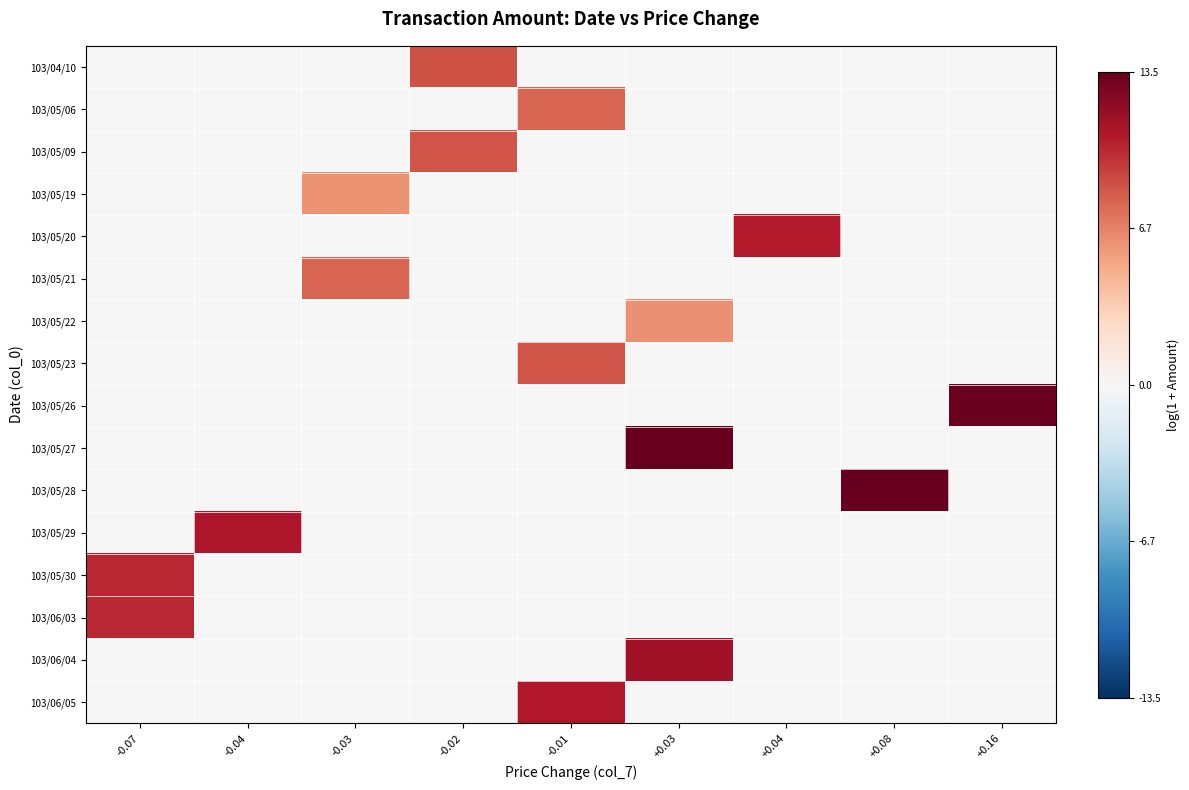

Reading left to right, what are all the values shown in this chart?

103/04/10: -0.07=0.0	-0.04=0.0	-0.03=0.0	-0.02=8.5	-0.01=0.0	+0.03=0.0	+0.04=0.0	+0.08=0.0	+0.16=0.0
103/05/06: -0.07=0.0	-0.04=0.0	-0.03=0.0	-0.02=0.0	-0.01=7.9	+0.03=0.0	+0.04=0.0	+0.08=0.0	+0.16=0.0
103/05/09: -0.07=0.0	-0.04=0.0	-0.03=0.0	-0.02=8.5	-0.01=0.0	+0.03=0.0	+0.04=0.0	+0.08=0.0	+0.16=0.0
103/05/19: -0.07=0.0	-0.04=0.0	-0.03=6.1	-0.02=0.0	-0.01=0.0	+0.03=0.0	+0.04=0.0	+0.08=0.0	+0.16=0.0
103/05/20: -0.07=0.0	-0.04=0.0	-0.03=0.0	-0.02=0.0	-0.01=0.0	+0.03=0.0	+0.04=10.7	+0.08=0.0	+0.16=0.0
103/05/21: -0.07=0.0	-0.04=0.0	-0.03=7.9	-0.02=0.0	-0.01=0.0	+0.03=0.0	+0.04=0.0	+0.08=0.0	+0.16=0.0
103/05/22: -0.07=0.0	-0.04=0.0	-0.03=0.0	-0.02=0.0	-0.01=0.0	+0.03=6.2	+0.04=0.0	+0.08=0.0	+0.16=0.0
103/05/23: -0.07=0.0	-0.04=0.0	-0.03=0.0	-0.02=0.0	-0.01=8.4	+0.03=0.0	+0.04=0.0	+0.08=0.0	+0.16=0.0
103/05/26: -0.07=0.0	-0.04=0.0	-0.03=0.0	-0.02=0.0	-0.01=0.0	+0.03=0.0	+0.04=0.0	+0.08=0.0	+0.16=13.3
103/05/27: -0.07=0.0	-0.04=0.0	-0.03=0.0	-0.02=0.0	-0.01=0.0	+0.03=13.4	+0.04=0.0	+0.08=0.0	+0.16=0.0
103/05/28: -0.07=0.0	-0.04=0.0	-0.03=0.0	-0.02=0.0	-0.01=0.0	+0.03=0.0	+0.04=0.0	+0.08=13.5	+0.16=0.0
103/05/29: -0.07=0.0	-0.04=10.9	-0.03=0.0	-0.02=0.0	-0.01=0.0	+0.03=0.0	+0.04=0.0	+0.08=0.0	+0.16=0.0
103/05/30: -0.07=10.1	-0.04=0.0	-0.03=0.0	-0.02=0.0	-0.01=0.0	+0.03=0.0	+0.04=0.0	+0.08=0.0	+0.16=0.0
103/06/03: -0.07=10.1	-0.04=0.0	-0.03=0.0	-0.02=0.0	-0.01=0.0	+0.03=0.0	+0.04=0.0	+0.08=0.0	+0.16=0.0
103/06/04: -0.07=0.0	-0.04=0.0	-0.03=0.0	-0.02=0.0	-0.01=0.0	+0.03=11.3	+0.04=0.0	+0.08=0.0	+0.16=0.0
103/06/05: -0.07=0.0	-0.04=0.0	-0.03=0.0	-0.02=0.0	-0.01=10.8	+0.03=0.0	+0.04=0.0	+0.08=0.0	+0.16=0.0